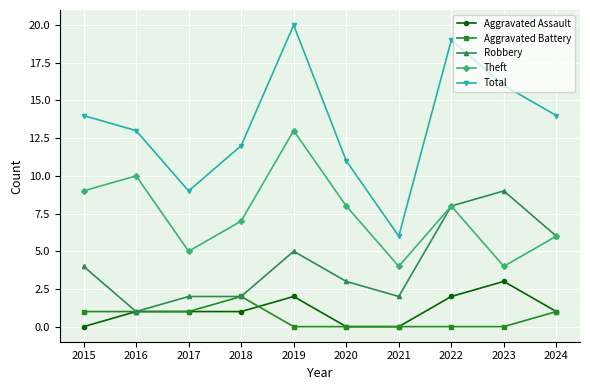

What is the difference between the Theft values at 2022 and 2023?

4